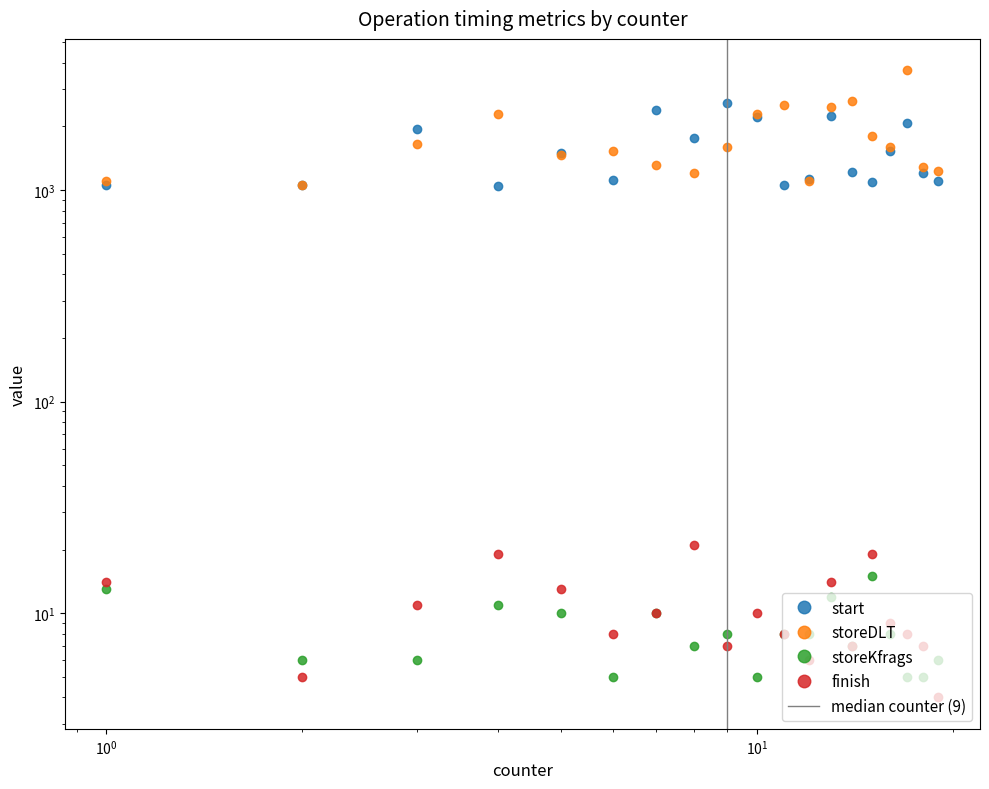

In finish, how many points are lower than both neighbors (excluding endpoints)?

6